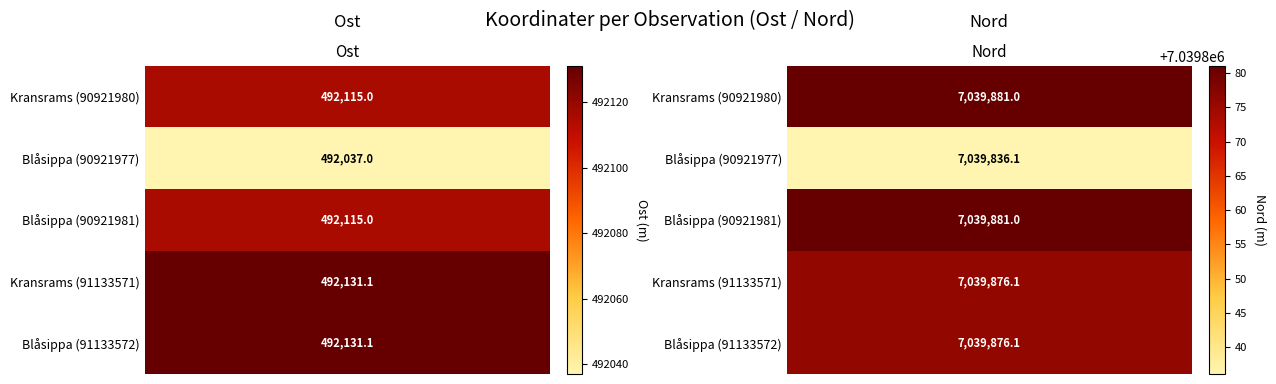

Between 0 and 1, which is larger?

1